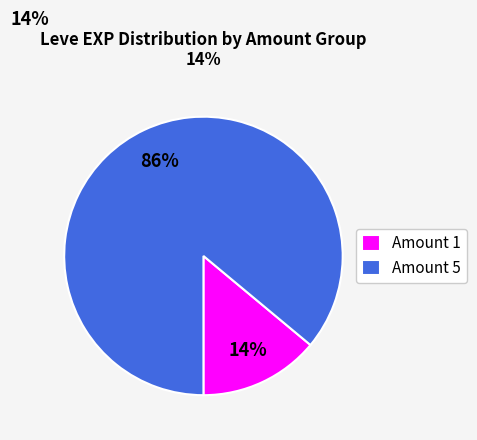

To the nearest percent, what is the average slice percentage?

50%